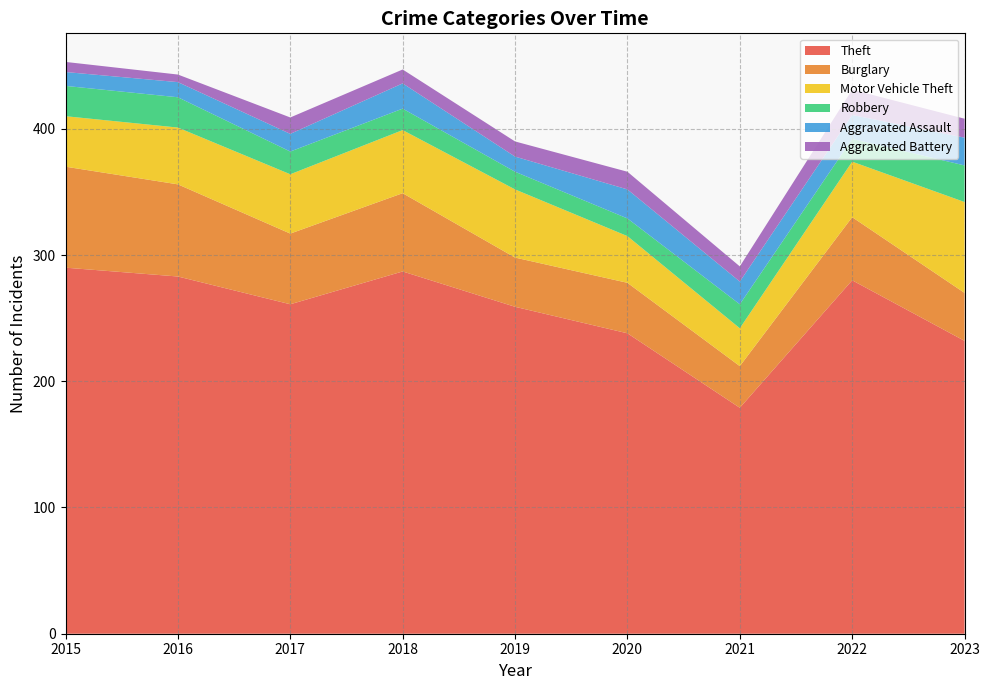

Reading right to left, list all the values displayed in this chart.

Theft: 2023=232	2022=280	2021=179	2020=238	2019=259	2018=287	2017=261	2016=283	2015=290
Burglary: 2023=38	2022=50	2021=33	2020=40	2019=39	2018=62	2017=56	2016=73	2015=80
Motor Vehicle Theft: 2023=72	2022=44	2021=30	2020=37	2019=54	2018=50	2017=47	2016=45	2015=40
Robbery: 2023=29	2022=18	2021=19	2020=14	2019=14	2018=17	2017=18	2016=24	2015=24
Aggravated Assault: 2023=22	2022=19	2021=18	2020=23	2019=12	2018=20	2017=14	2016=12	2015=11
Aggravated Battery: 2023=15	2022=20	2021=12	2020=14	2019=12	2018=11	2017=13	2016=6	2015=8